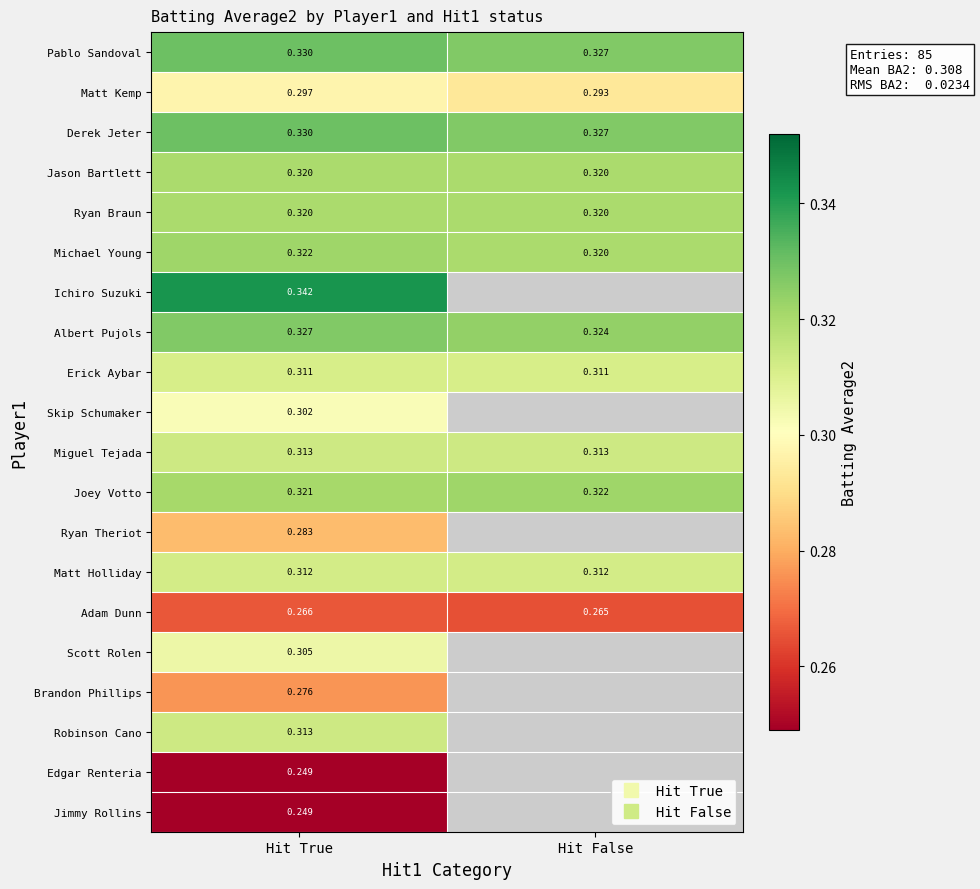

True or false: Edgar Renteria has a value of 0.2 at Hit True.

True